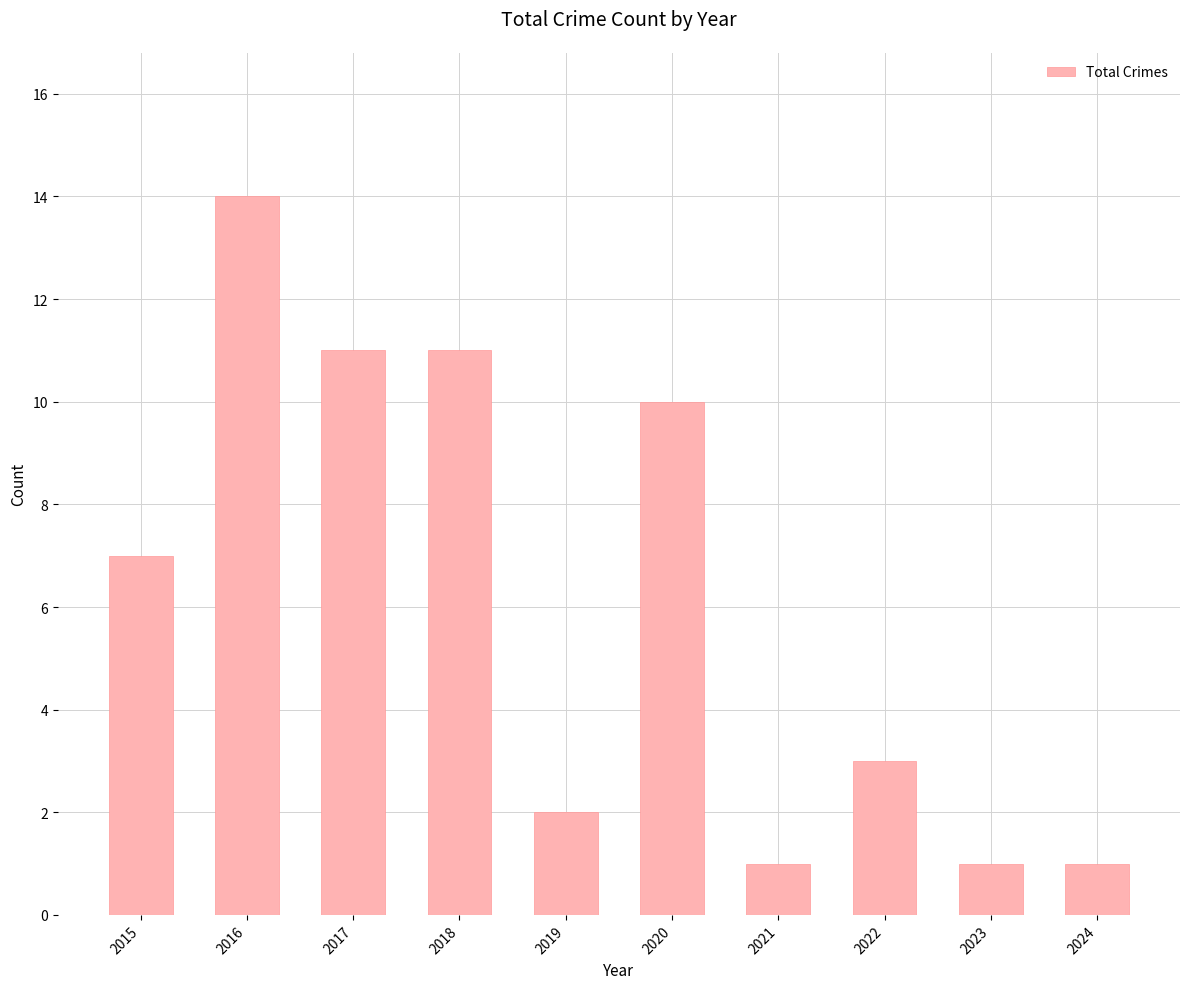

What is the difference between the maximum and minimum values?

13